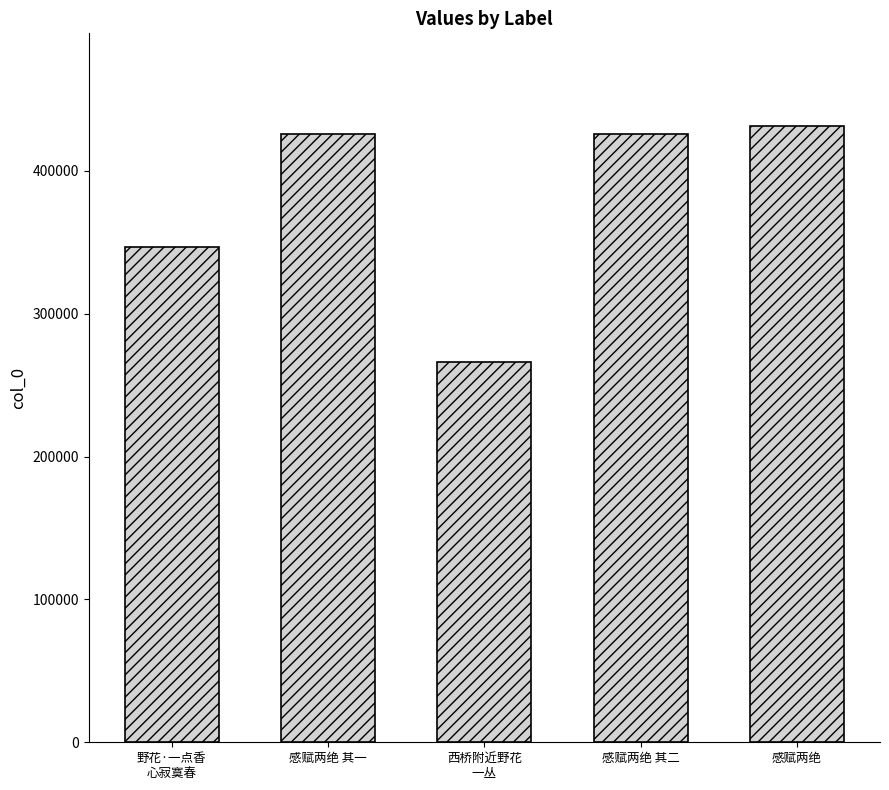

What is the sum of the values at 西桥附近野花
一丛 and 感赋两绝?

697590